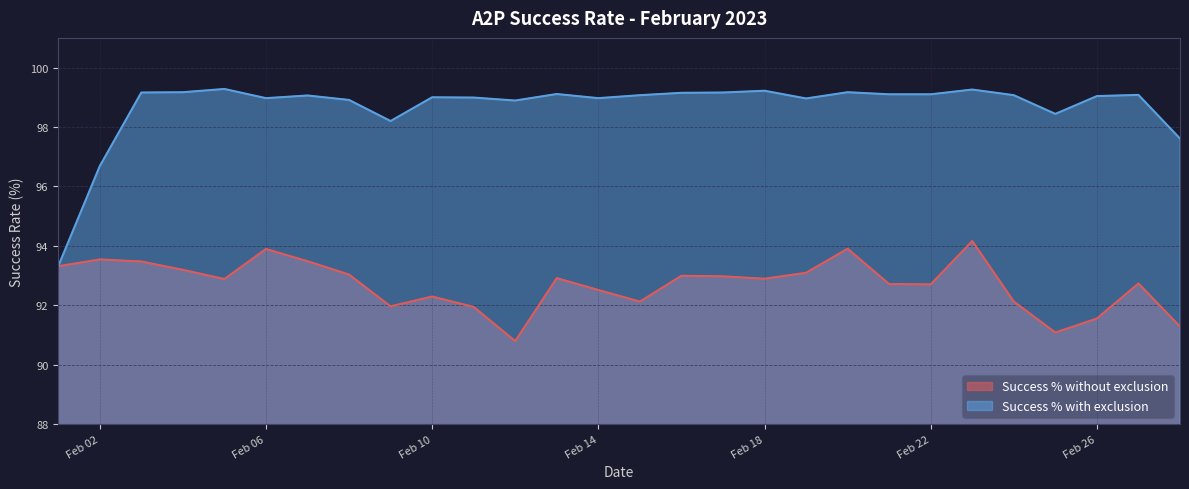

What is the total value across all series at Feb 22?

191.8